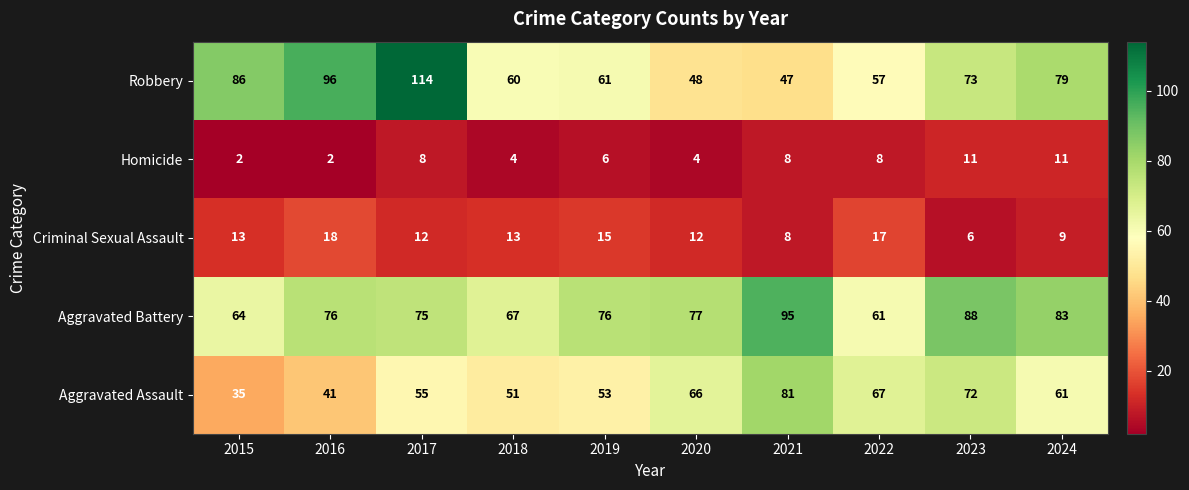

Is it true that Aggravated Battery equals 75 at 2017?

True